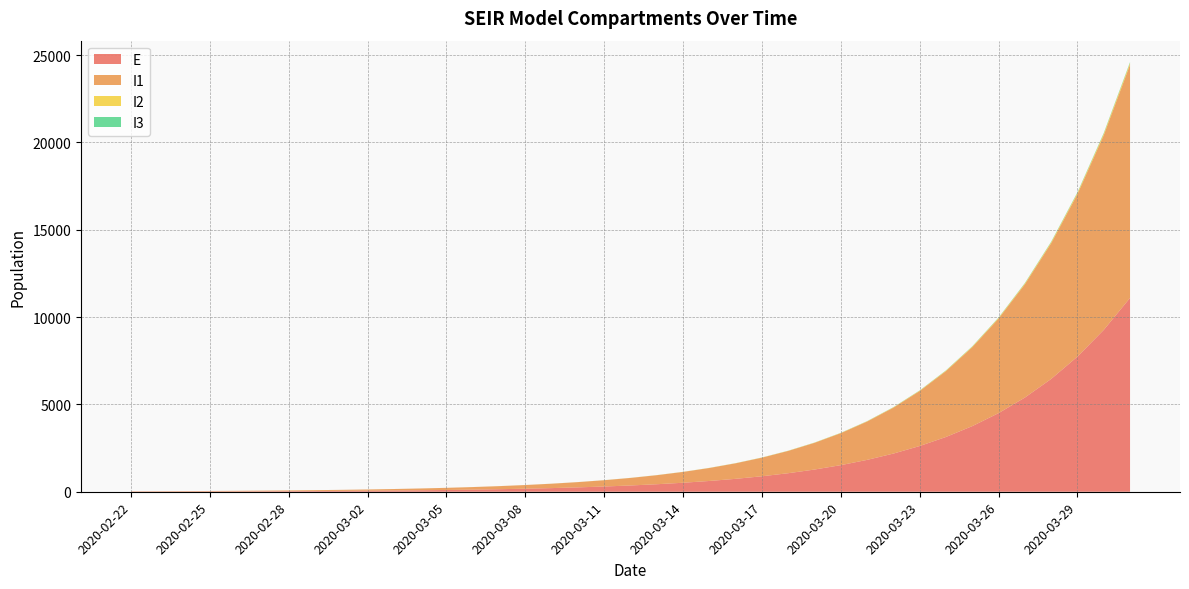

Reading left to right, what are all the values shown in this chart?

E: 12.6	14.3	16.8	20.0	23.9	28.6	34.3	41.1	49.2	58.9	70.6	84.6	101.4	121.4	145.5	174.3	208.8	250.1	299.6	359.0	430.1	515.2	617.2	739.4	885.9	1061.3	1271.4	1523.1	1824.6	2185.8	2618.5	3136.7	3757.5	4501.1	5391.8	6458.4	7735.9	9265.7	11097.5
I1: 13.2	16.4	19.9	23.9	28.7	34.4	41.2	49.4	59.2	70.9	84.9	101.8	121.9	146.1	175.0	209.6	251.1	300.9	360.4	431.8	517.3	619.8	742.5	889.5	1065.6	1276.6	1529.4	1832.2	2194.9	2629.5	3150.0	3773.6	4520.6	5415.4	6487.2	7771.0	9308.6	11150.3	13355.8
I2: 0.0	0.1	0.1	0.1	0.2	0.2	0.3	0.3	0.4	0.5	0.6	0.7	0.9	1.1	1.3	1.5	1.8	2.2	2.6	3.1	3.8	4.5	5.4	6.5	7.8	9.3	11.1	13.3	16.0	19.2	23.0	27.5	32.9	39.5	47.3	56.6	67.8	81.3	97.4
I3: 0.0	0.0	0.0	0.1	0.1	0.1	0.1	0.1	0.2	0.2	0.3	0.3	0.4	0.5	0.6	0.7	0.8	1.0	1.2	1.4	1.7	2.0	2.5	2.9	3.5	4.2	5.1	6.1	7.3	8.7	10.4	12.5	14.9	17.9	21.4	25.7	30.8	36.9	44.2